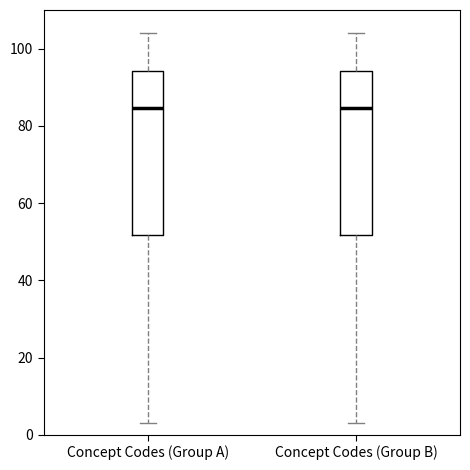

Reading left to right, read every box against the y-axis: the position of its median line, the range the box covers, and the ends of its whiskers. The values are not printed on the chart, so give them approximately, as read against the axis.

Concept Codes (Group A): median 84, box 52 to 94, whiskers 4 to 104
Concept Codes (Group B): median 84, box 52 to 94, whiskers 4 to 104